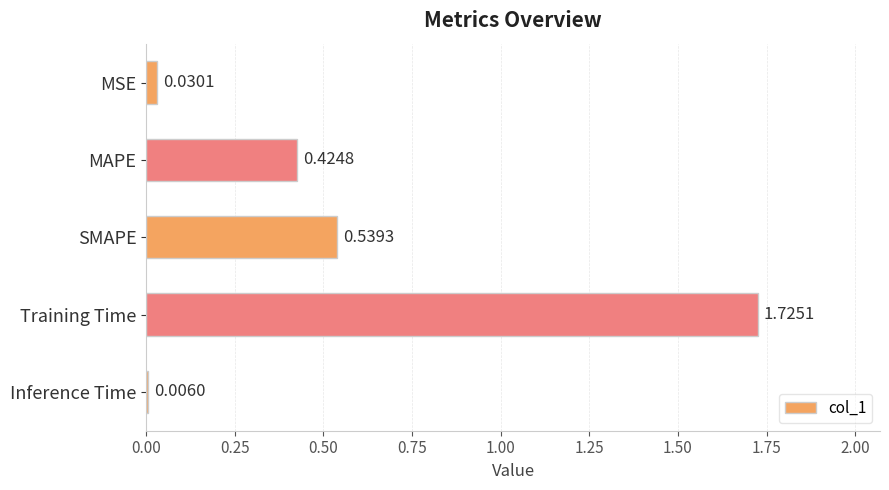

What is the sum of the values at SMAPE and MSE?

0.6